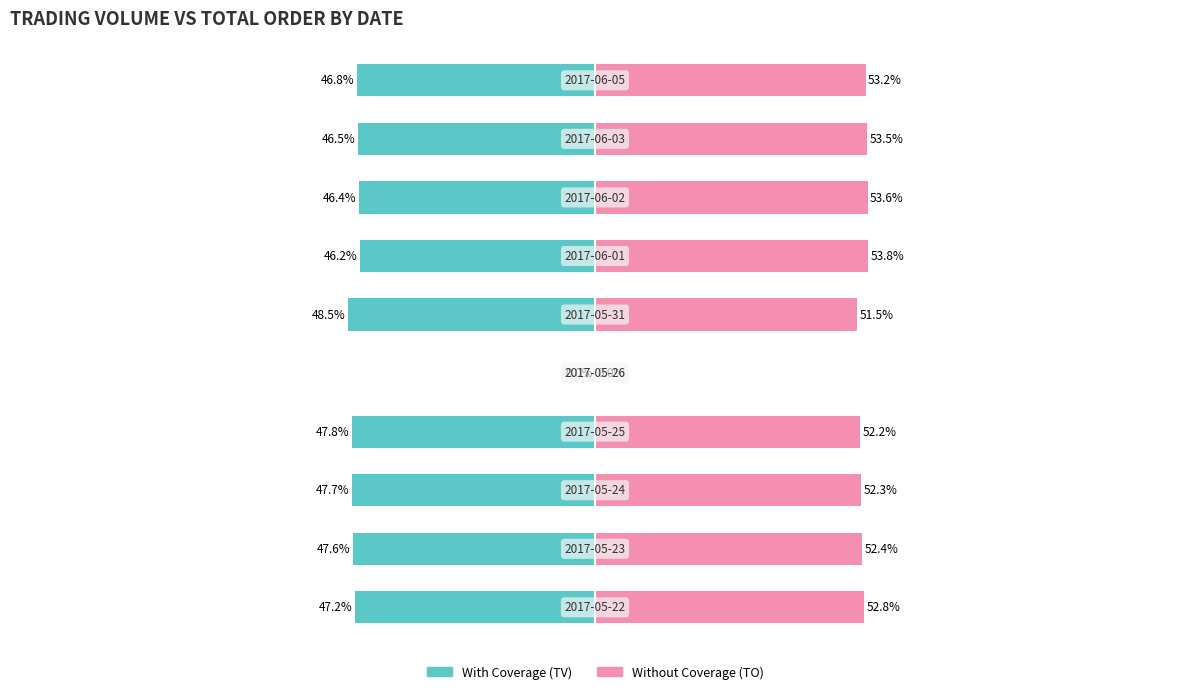

What is the value of the With Coverage (TV) bar at the 2nd from the left?

-47.6